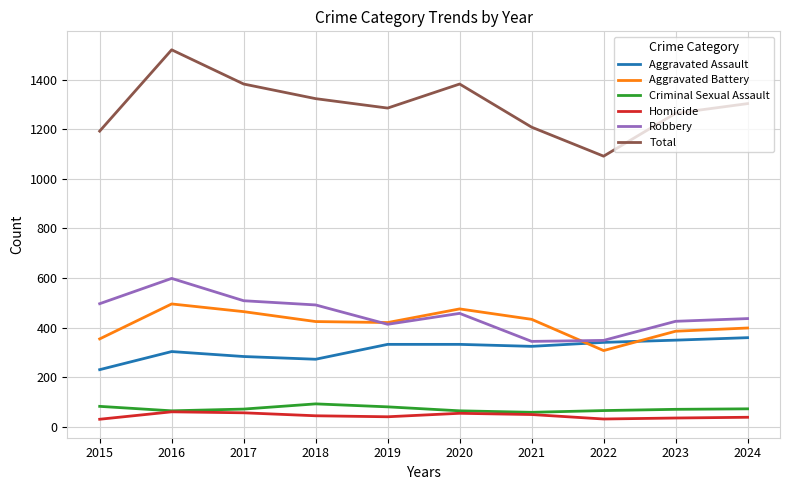

Which series has the largest range (max minus min)?

Total